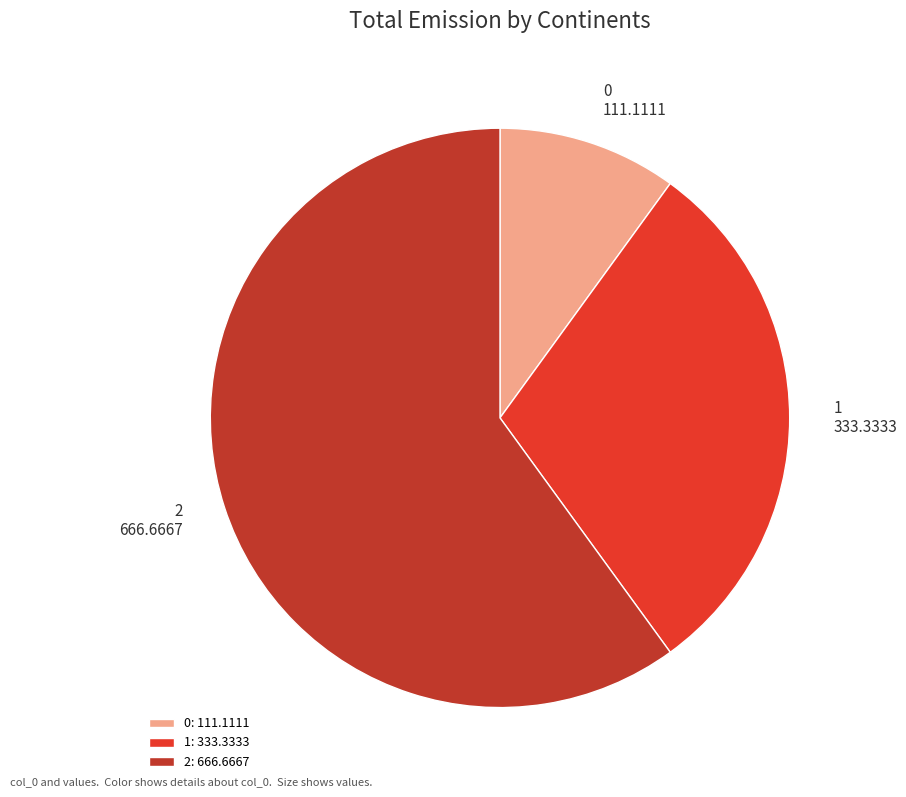

Is it true that 1 is 30% of the pie?

True